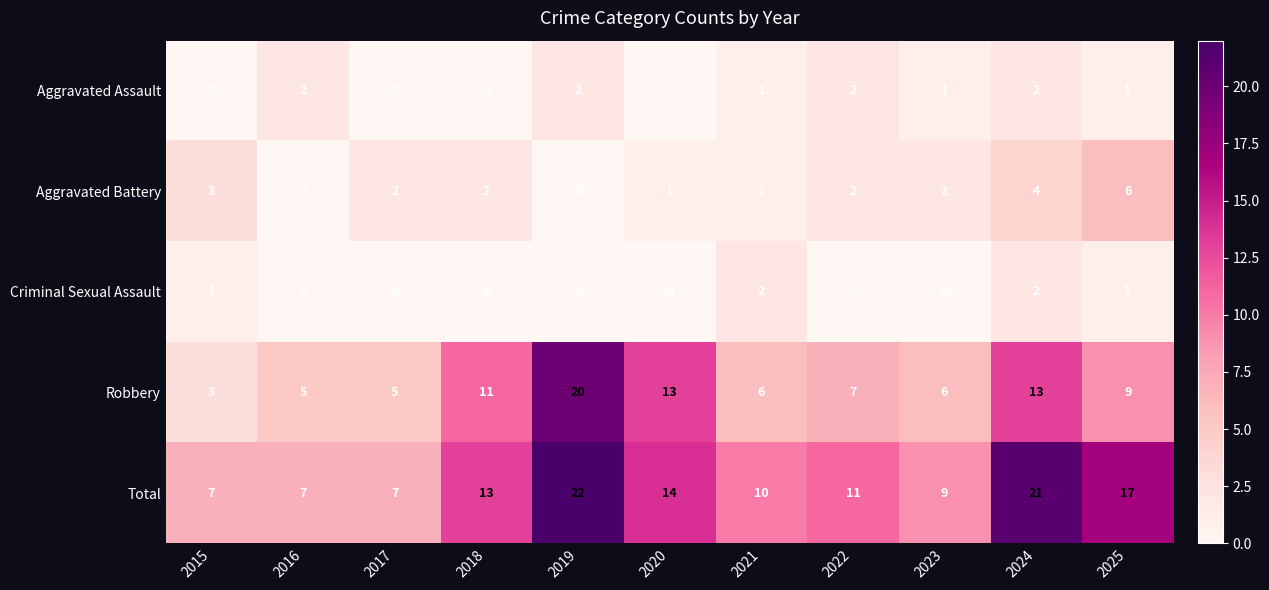

At 2023, list the series in order from largest to smallest.

Total, Robbery, Aggravated Battery, Aggravated Assault, Criminal Sexual Assault